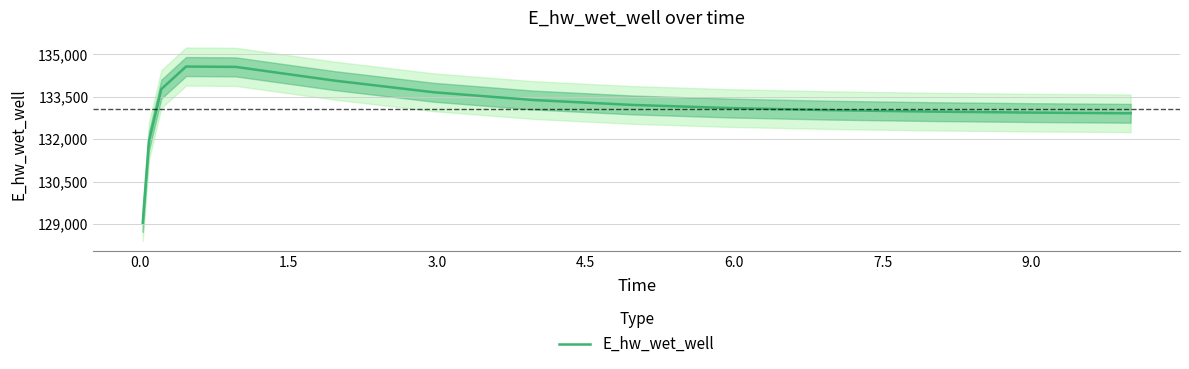

What is the maximum value for E_hw_wet_well?

134565.7